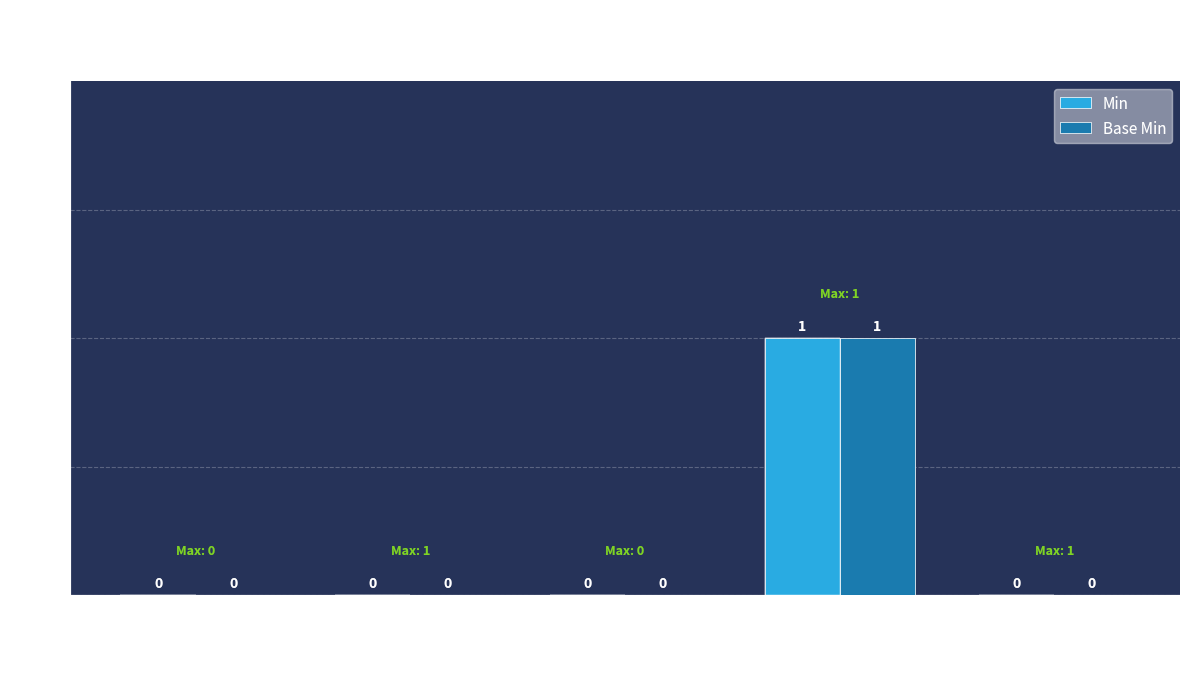

How many Min values are between 0 and 1?

5